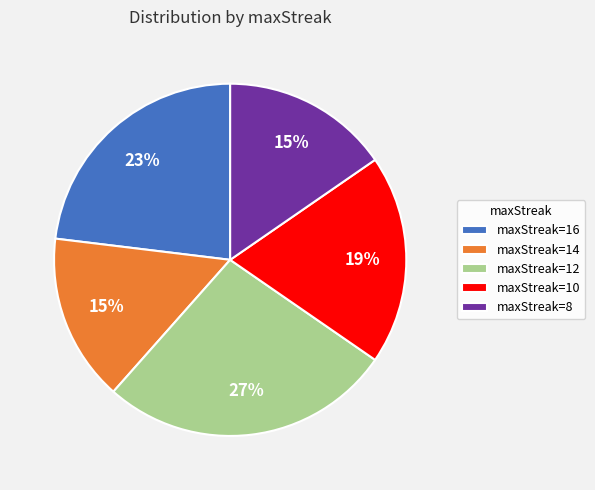

Is there a majority slice in this chart?

No